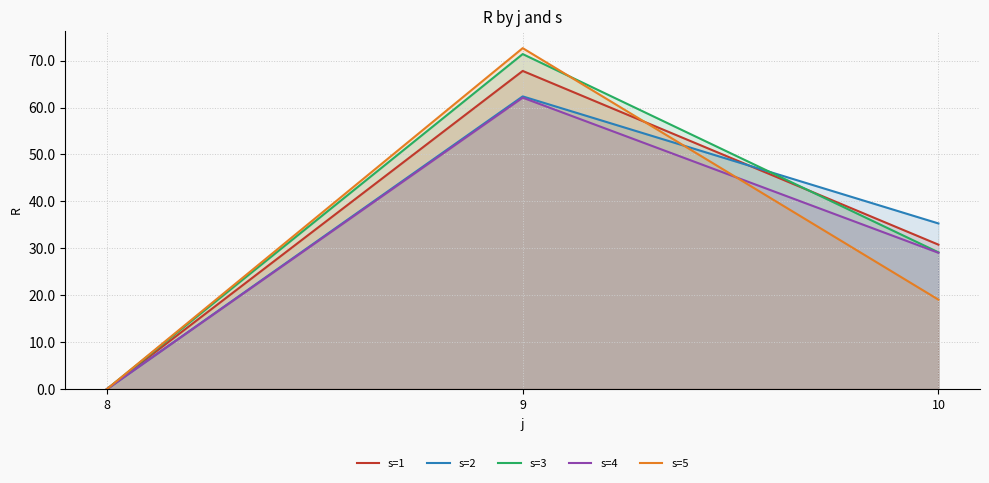

What is the value of the s=5 point at the 3rd from the left?

19.1